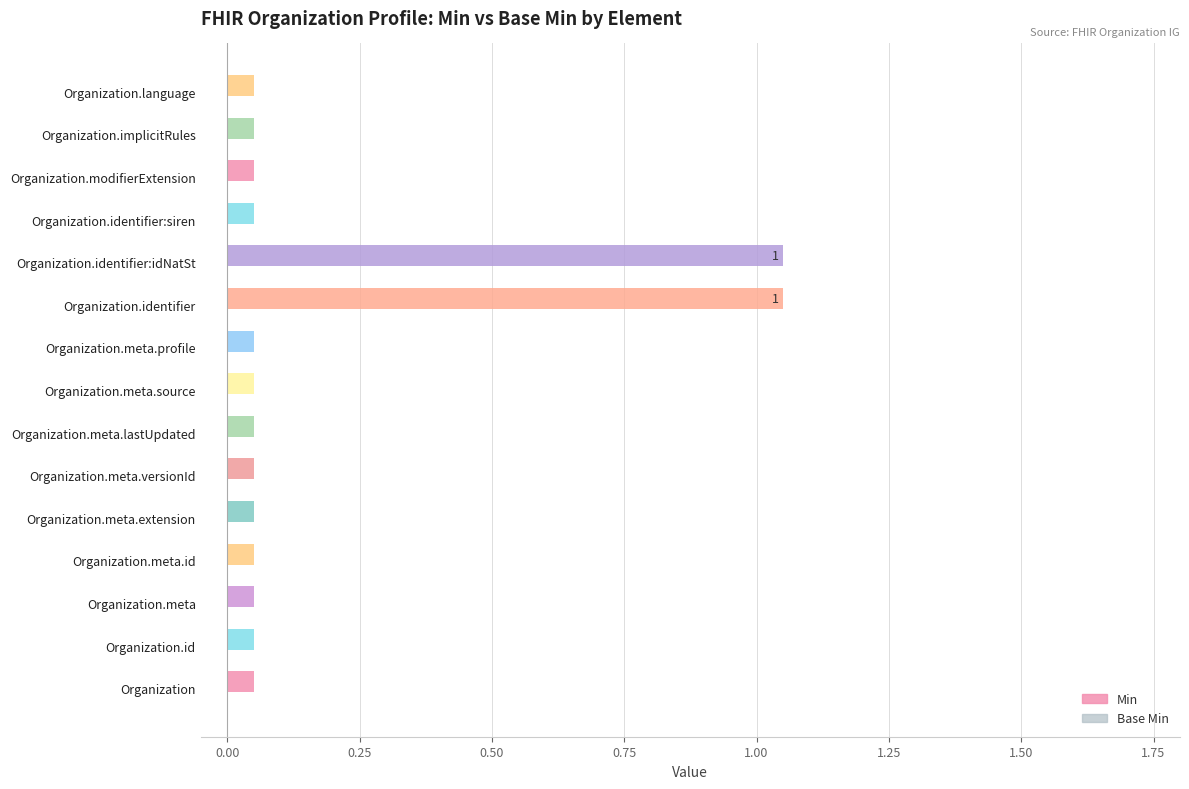

Is it true that Base Min equals 0 at Organization.language?

True